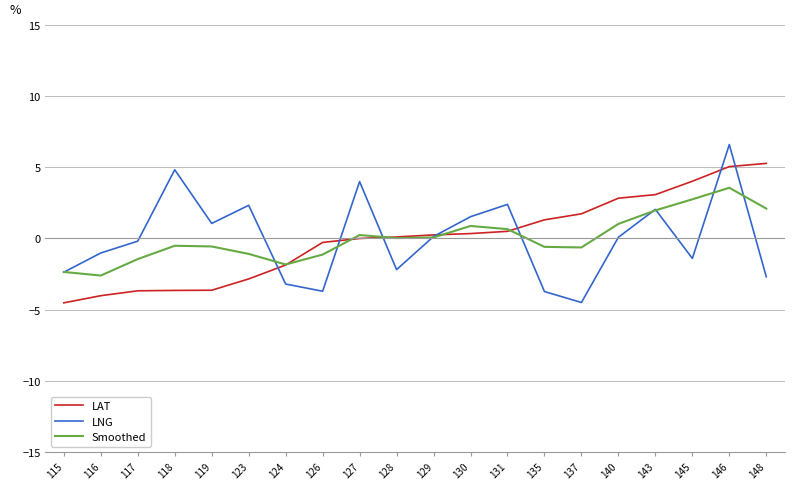

Which label corresponds to the largest value in the chart?

146